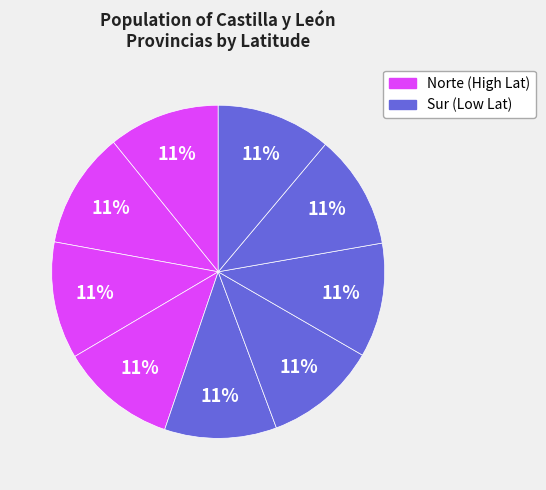

How many segments does this pie chart have?

9